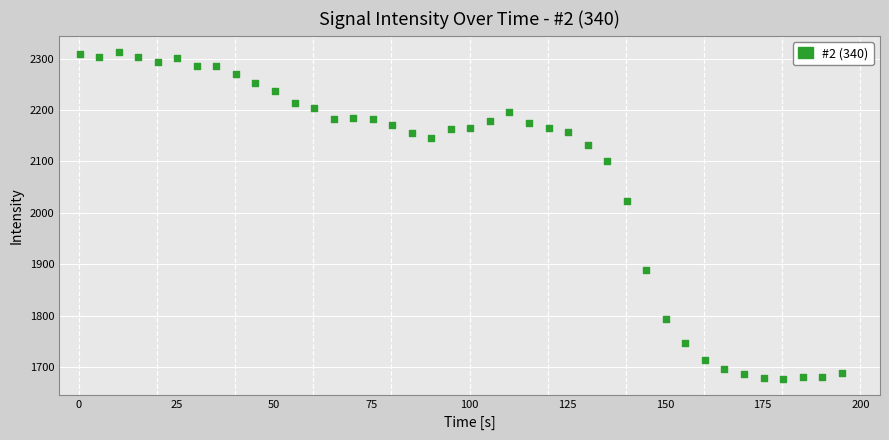

What is the range of Y values (max minus min)?

636.5